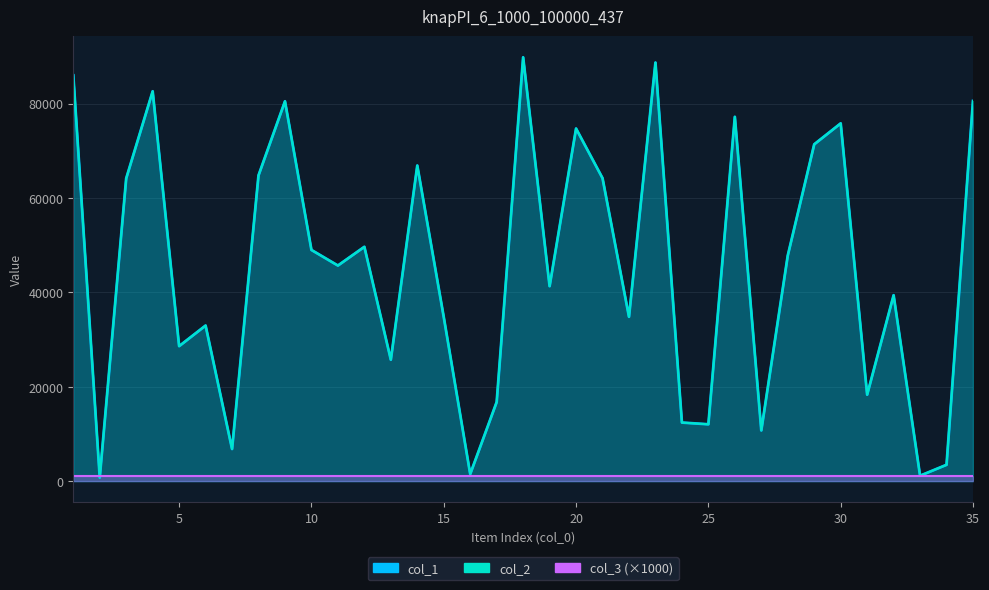

How many data points does each series have?

35